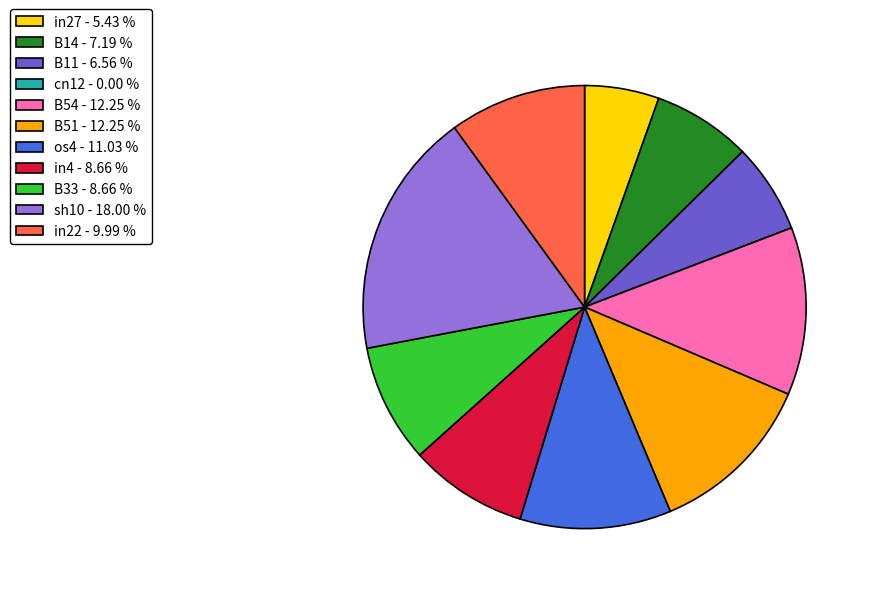

Is the sum of B51 - 12.25 % and B33 - 8.66 % greater than half?

No